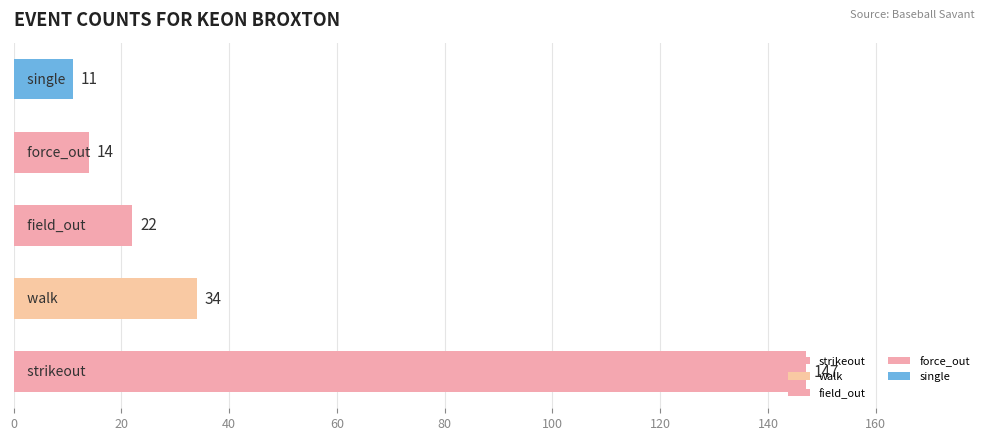

What position from the left is field_out?

3